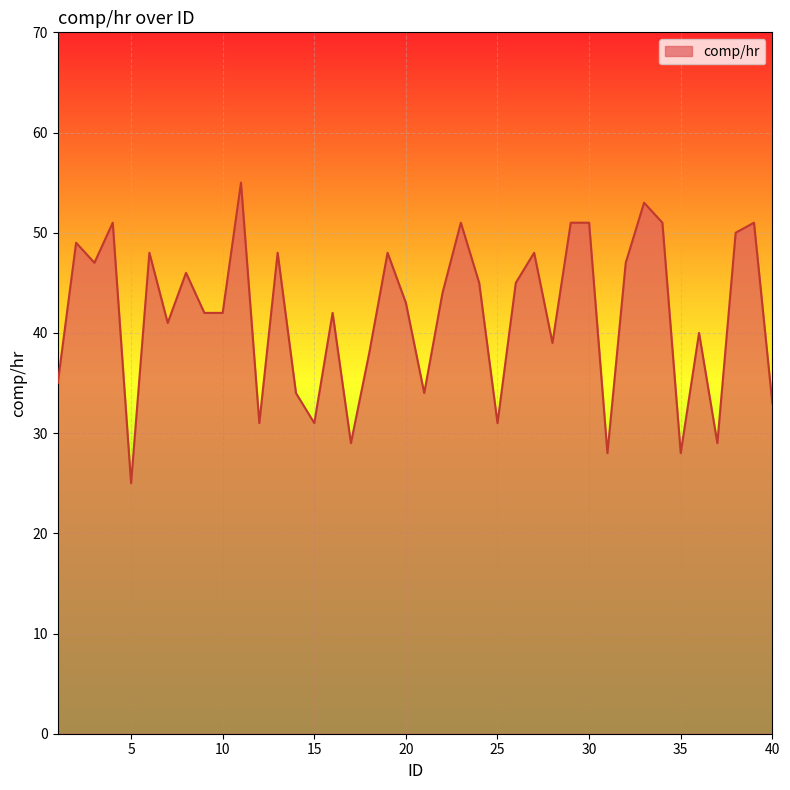

What is the difference between the maximum and minimum values?

30